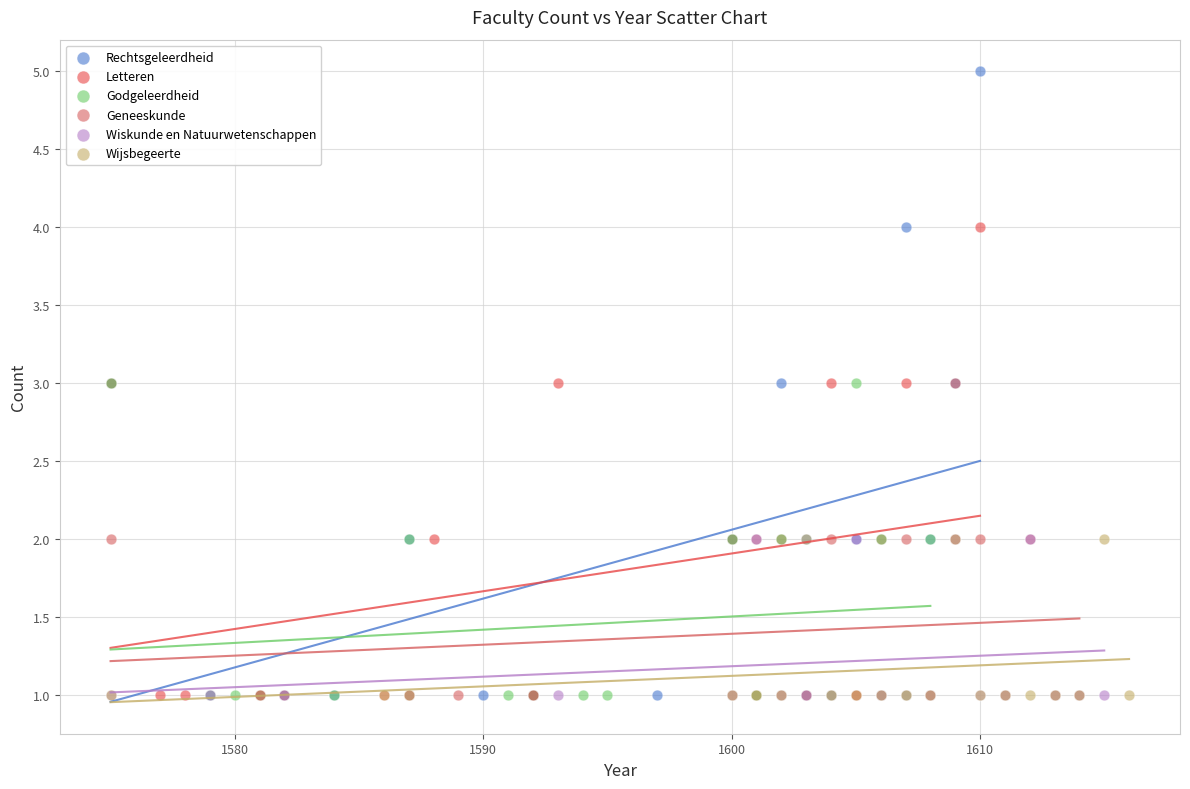

Which series reaches the maximum Y coordinate?

Rechtsgeleerdheid